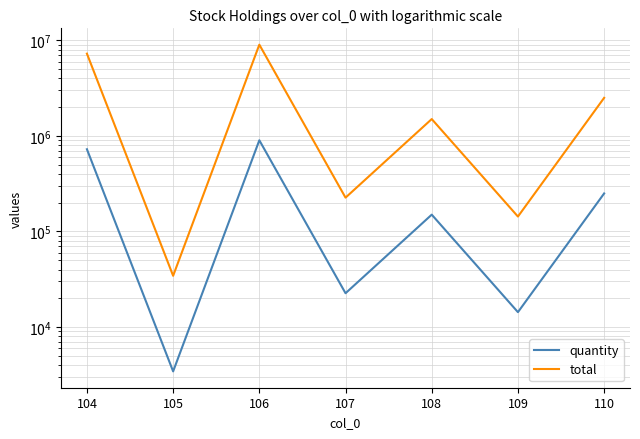

What is the approximate value of quantity at 109, to the nearest 50?

14350